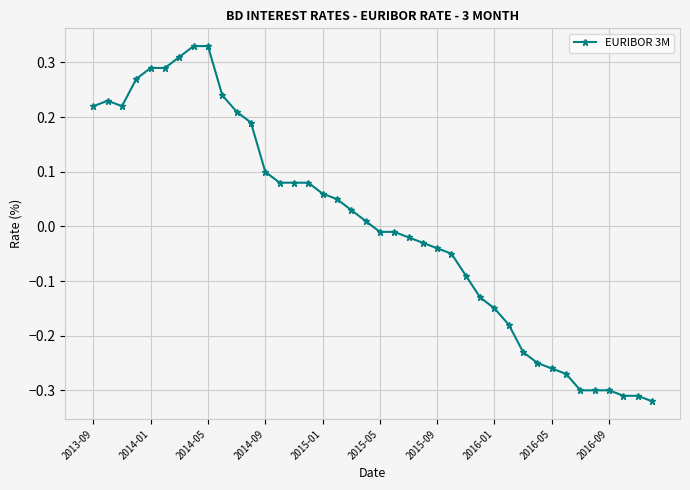

What is the difference between the second highest and second lowest values?

0.6